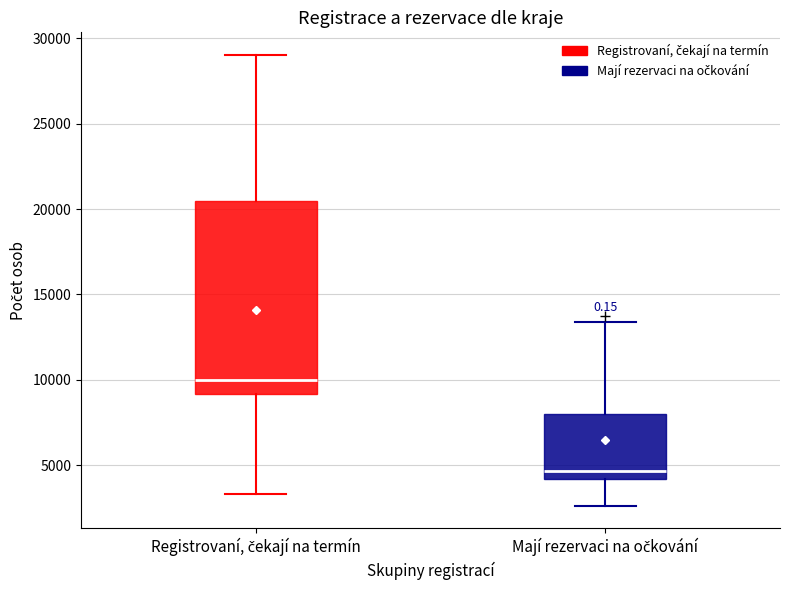

Which box's median line is the highest?

Registrovaní, čekají na termín